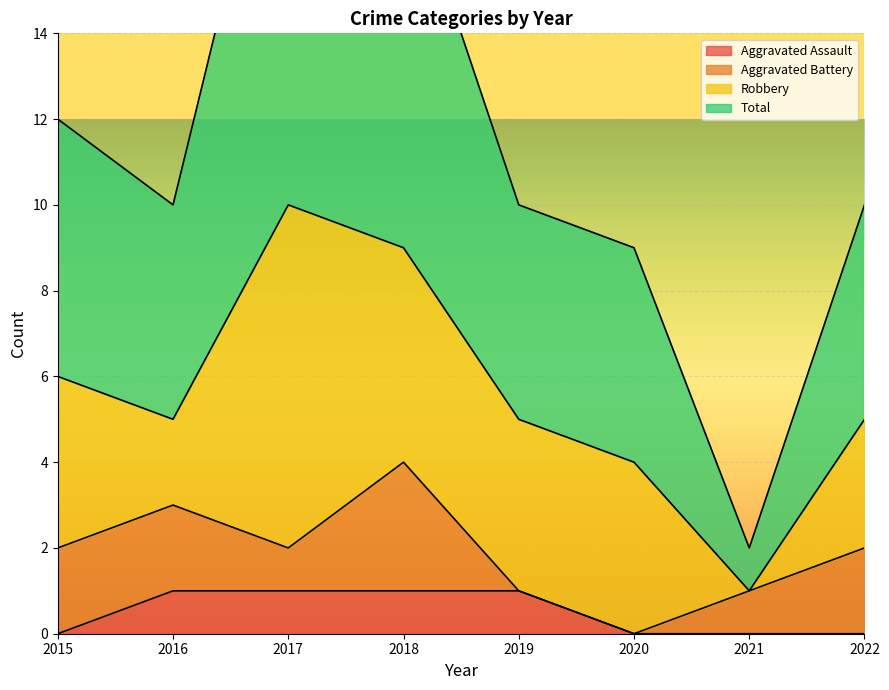

What is the sum of the Aggravated Assault values at 2015 and 2017?

1